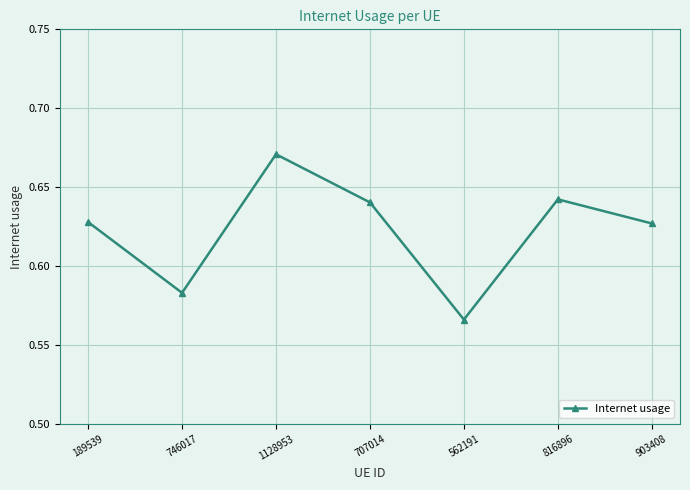

The value at 746017 is 0.9. True or false?

False